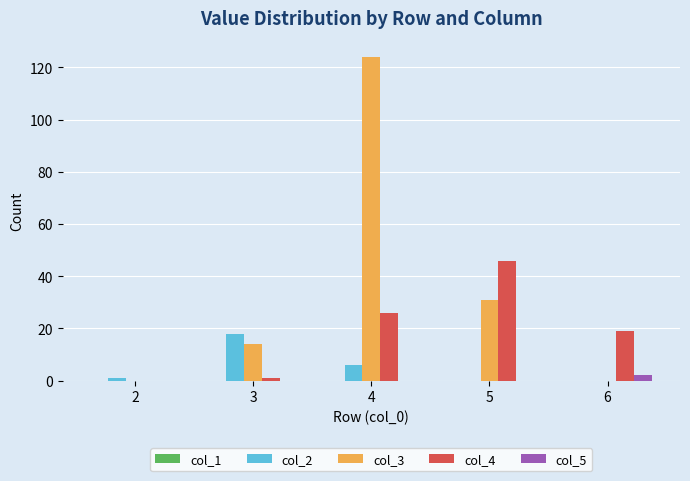

What is the total value across all series at 6?

21